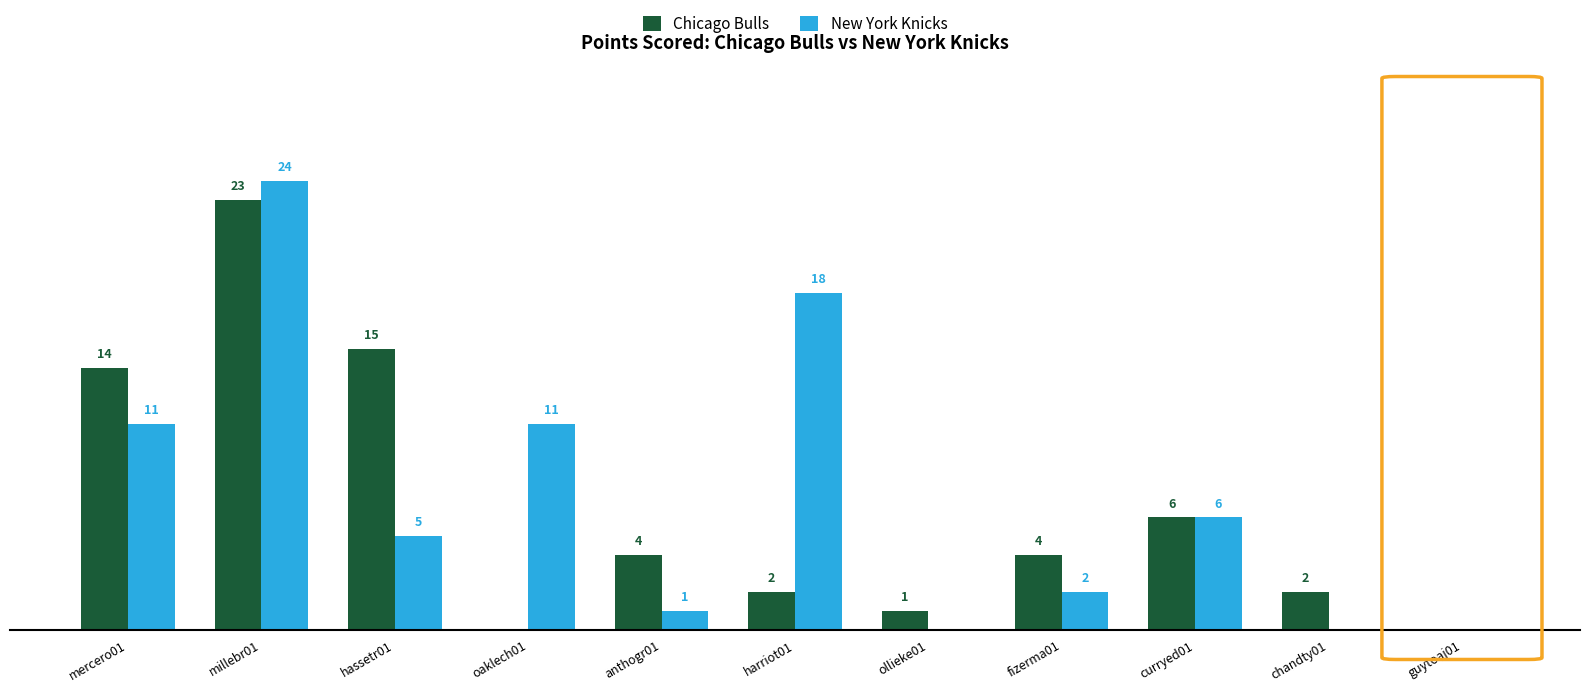

Which series changed the most between ollieke01 and curryed01?

New York Knicks